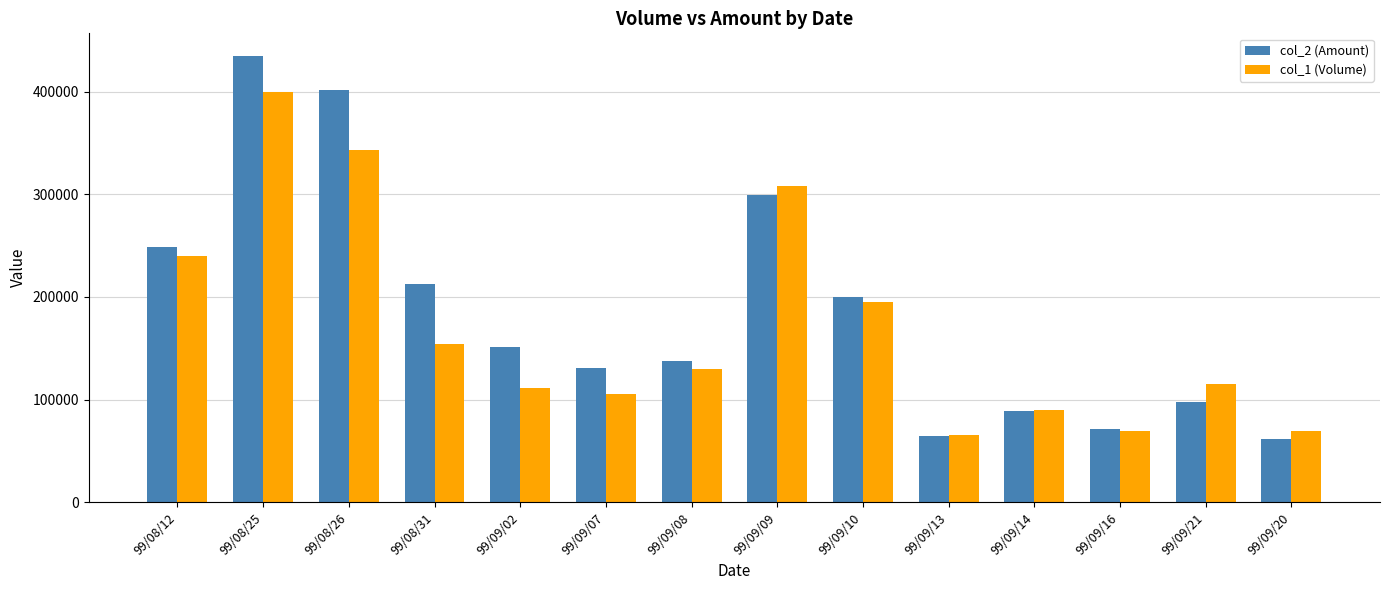

What is the total value across all series at 99/08/26?

745110